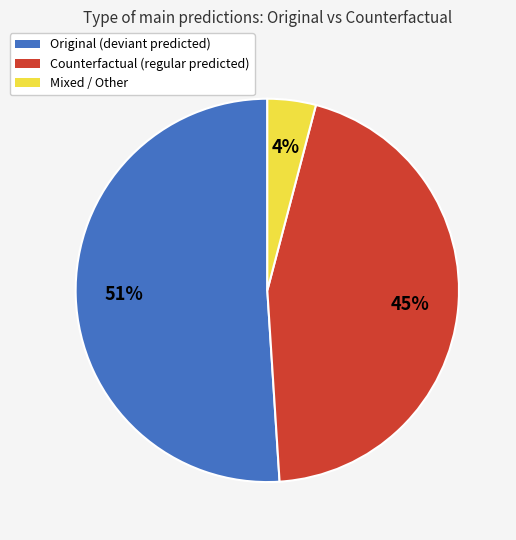

How many slices are in this pie chart?

3